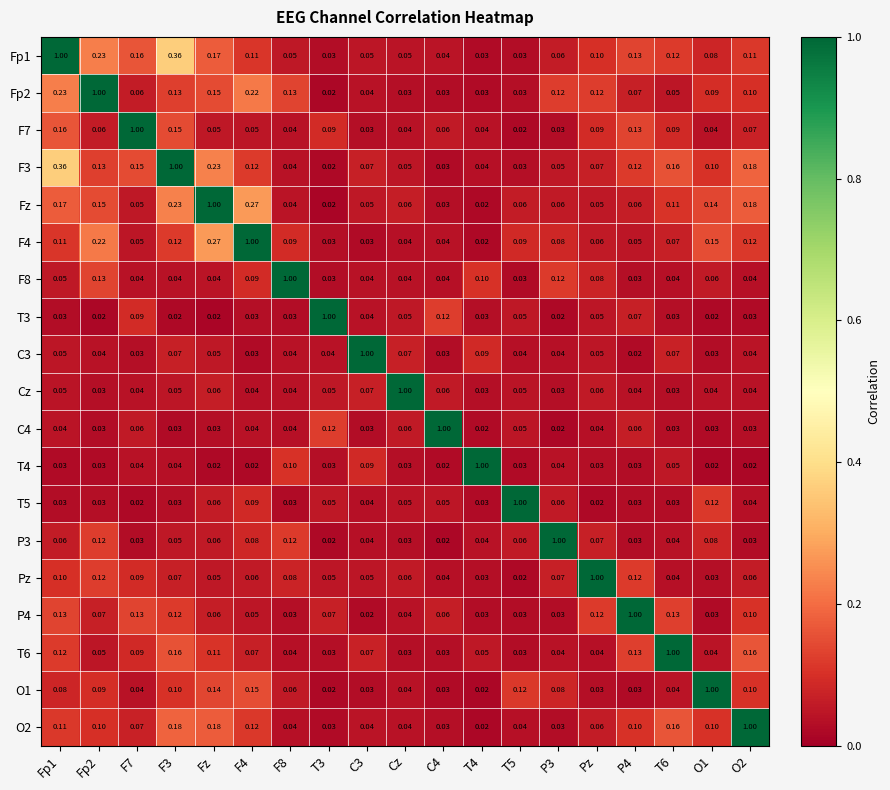

At which category is the sum across all series the highest?

F3